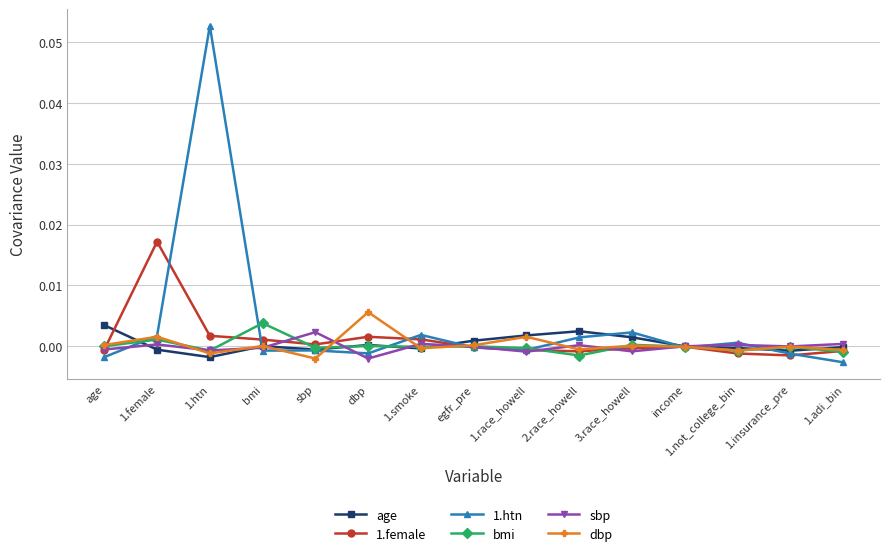

True or false: dbp and bmi cross at least once.

True